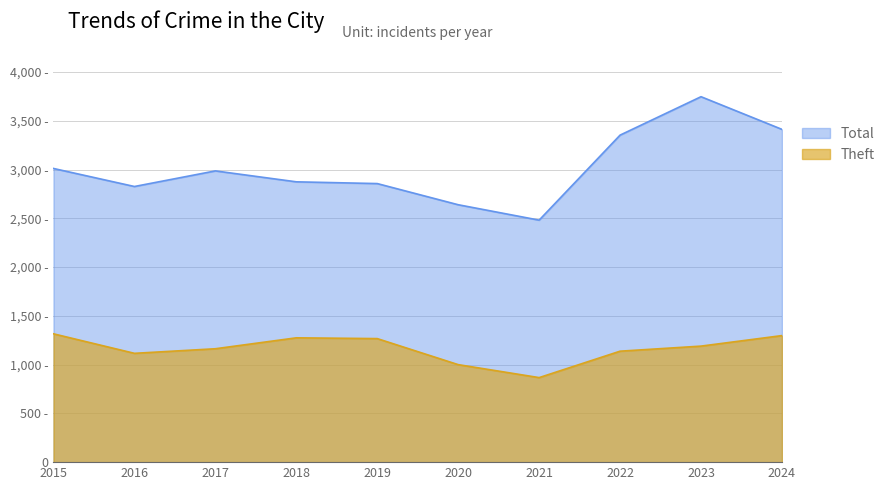

List the series in order of their overall mean, highest first.

Total, Theft